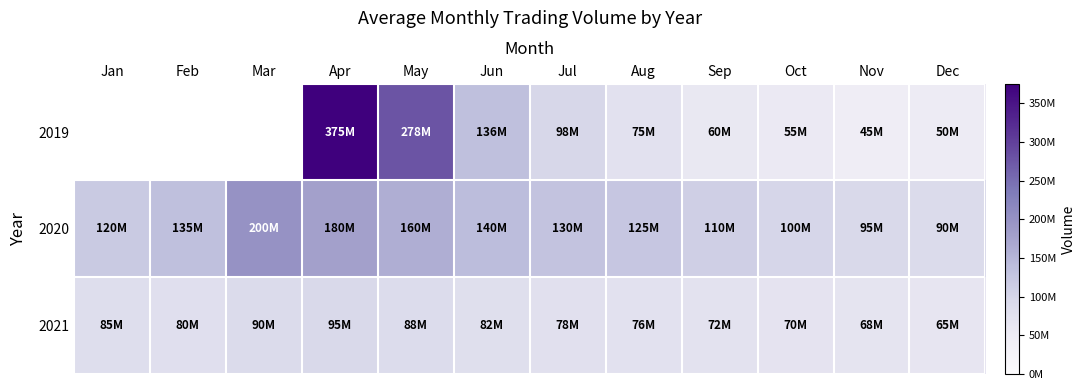

Between Jul and Dec, which is larger?

Jul